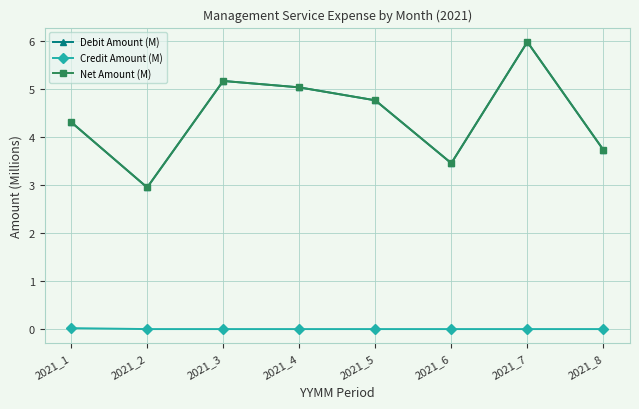

Is this an area chart (filled region under the line)?

No